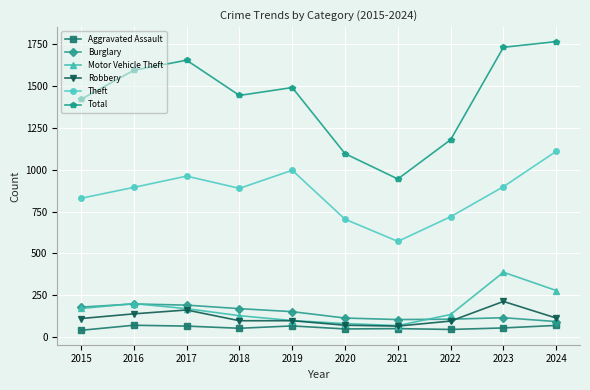

The Motor Vehicle Theft series shows 81 at 2024. True or false?

False